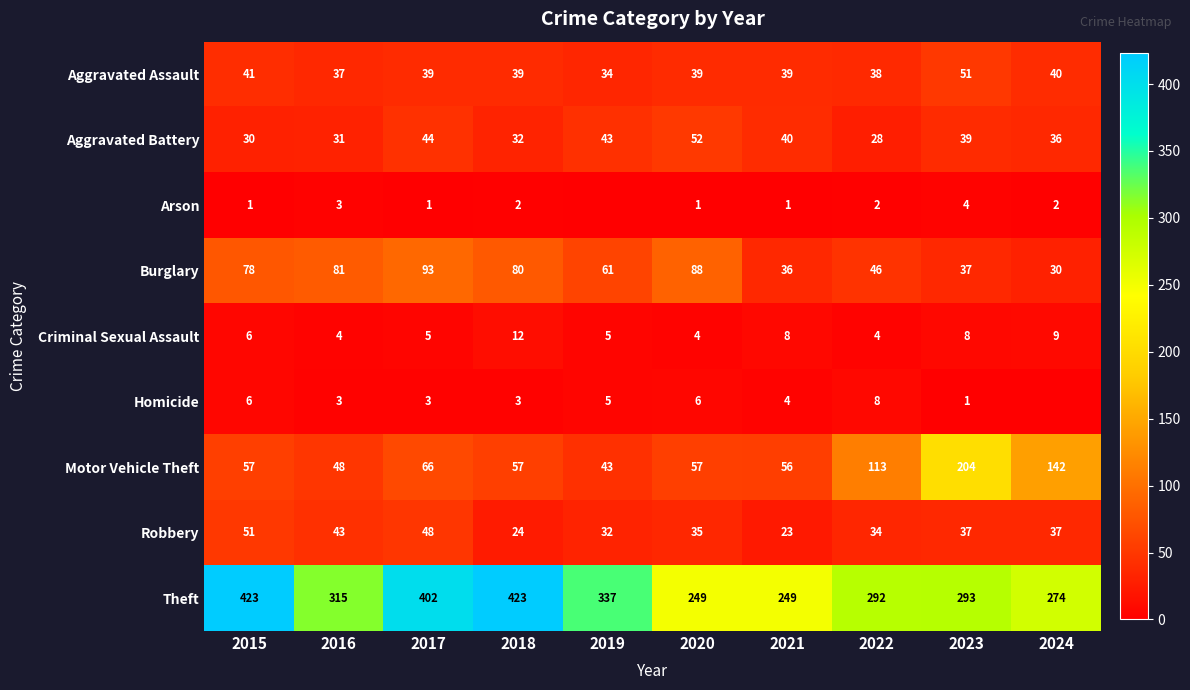

What is the average value of the Motor Vehicle Theft series?

84